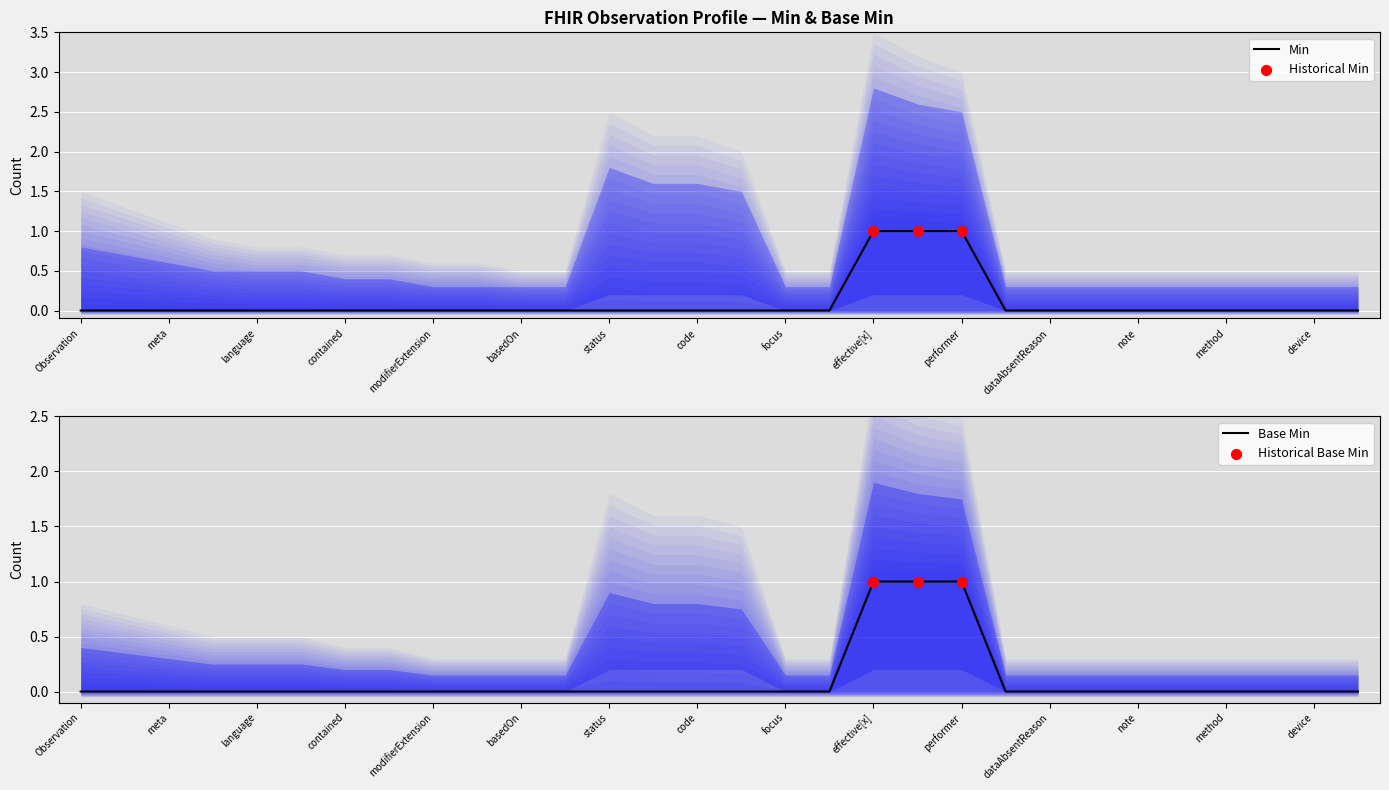

At how many categories does at least one series exceed 0?

3